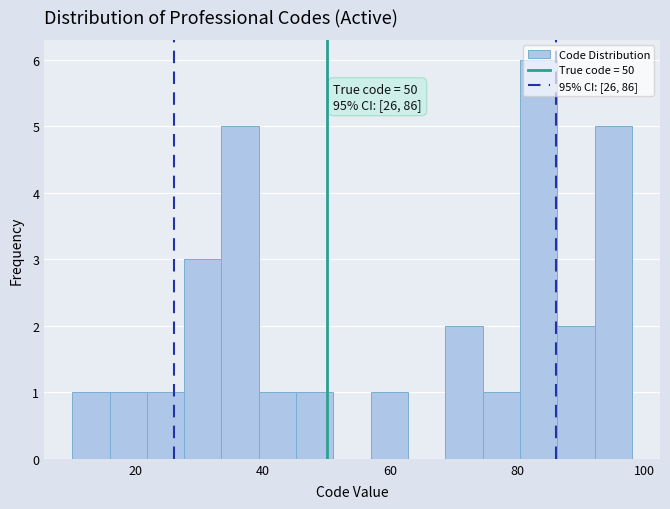

Around what value on the x-axis is the tallest bar? Give the approximate position of its centre, as read against the axis.

84